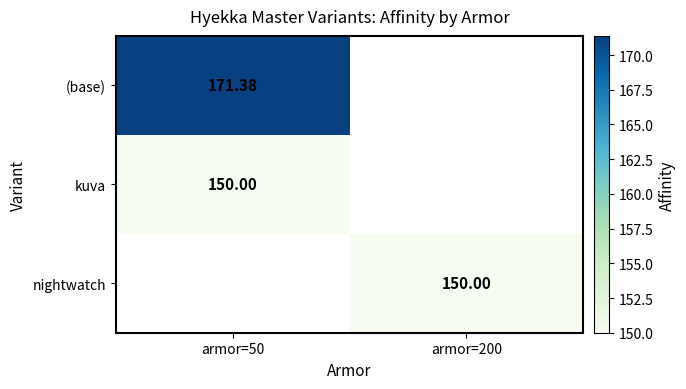

How many values in nightwatch are above zero?

1